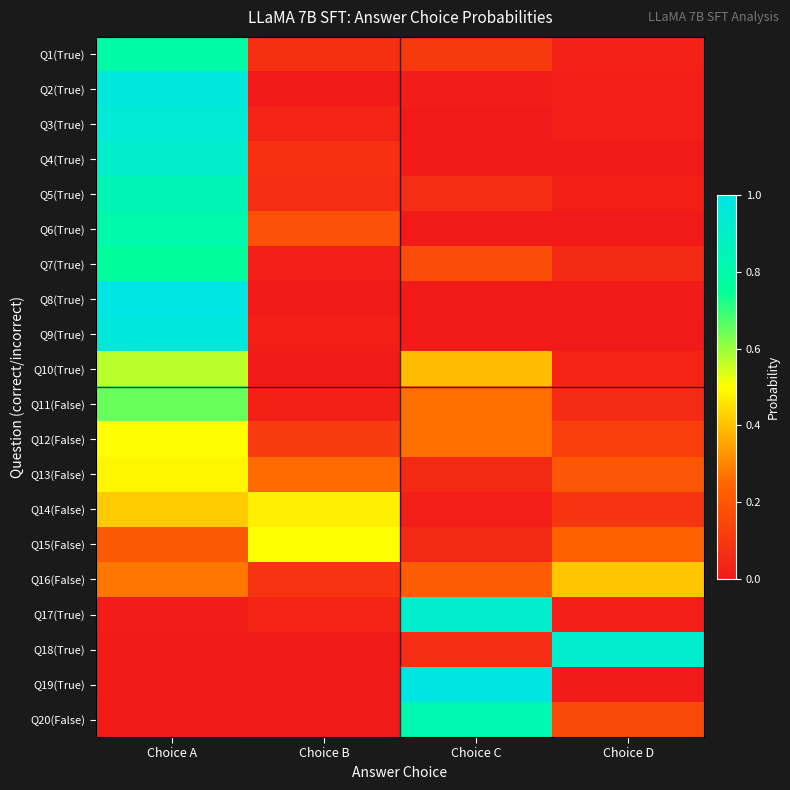

What is the total value across all series at Choice B?

2.0